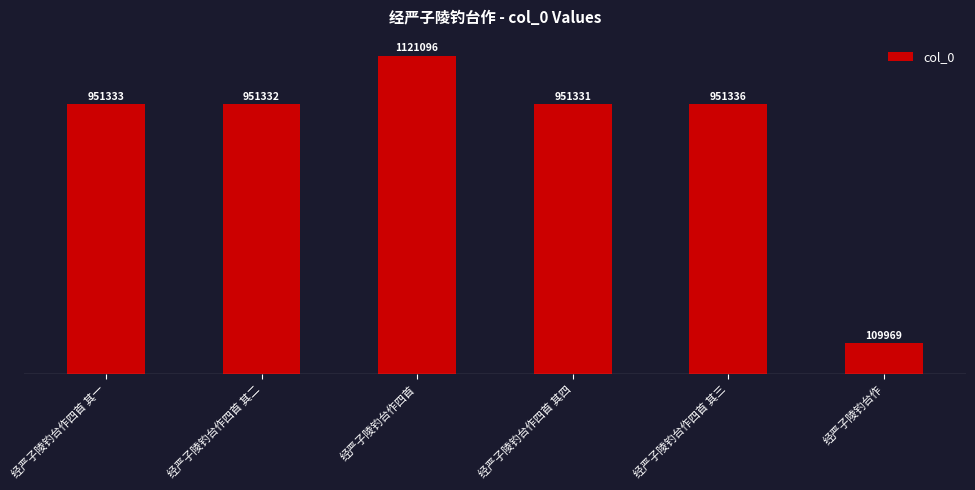

Is it true that the value at 经严子陵钓台作四首 其四 is 1441541?

False